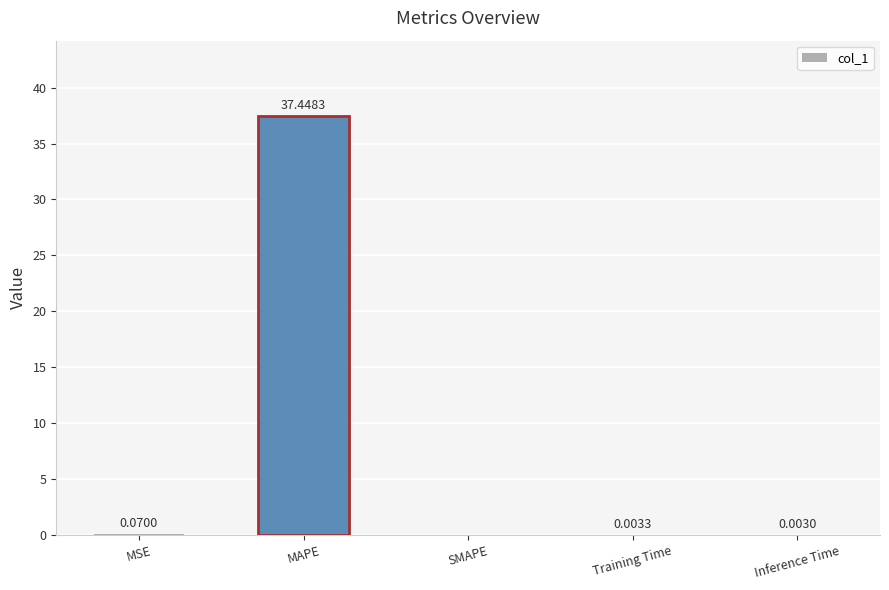

Is it true that the value at MAPE is 64.0?

False